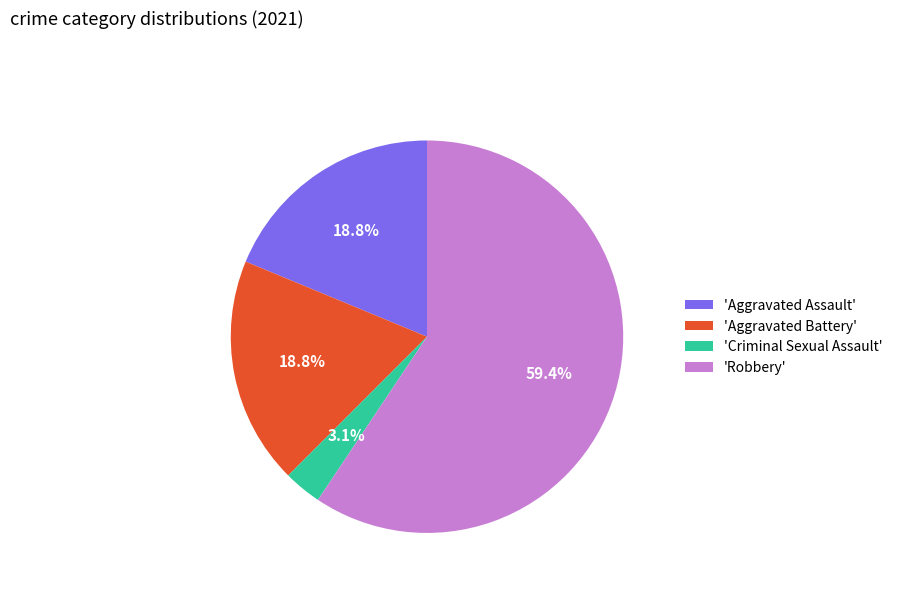

Which slice represents more than half of the pie?

'Robbery'